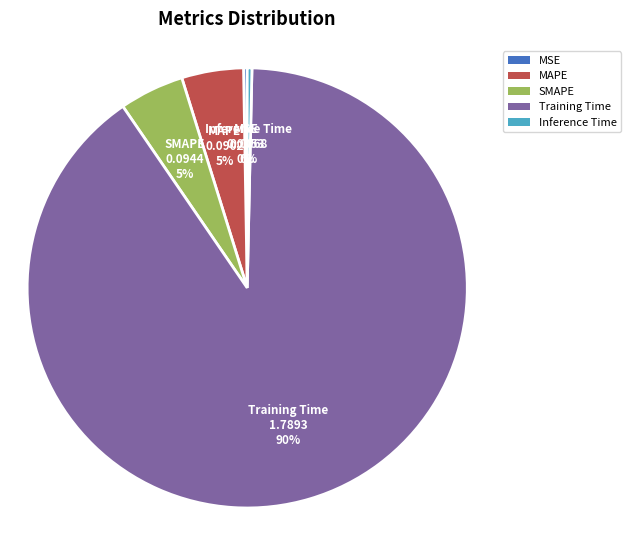

Which category accounts for the majority?

Training Time